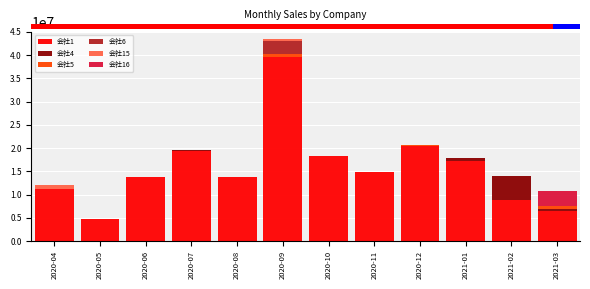

At which category is the sum across all series the highest?

2020-09